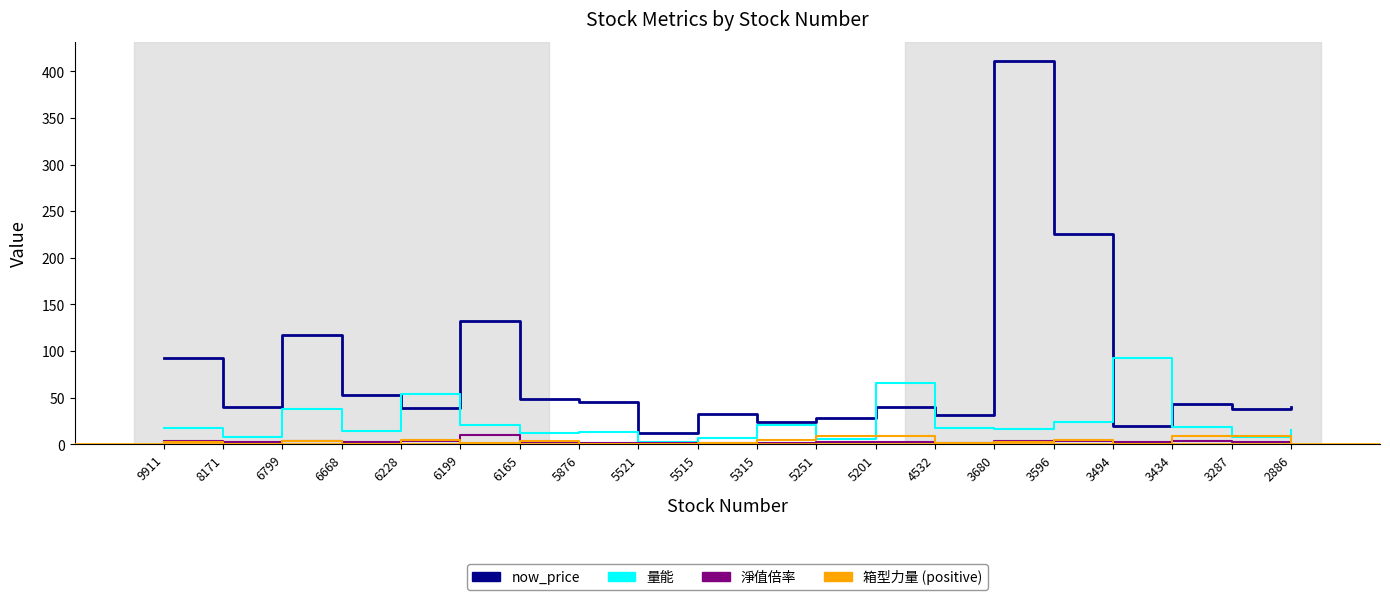

Is the value of now_price at 4532 greater than the value of 淨值倍率 at 8171?

Yes